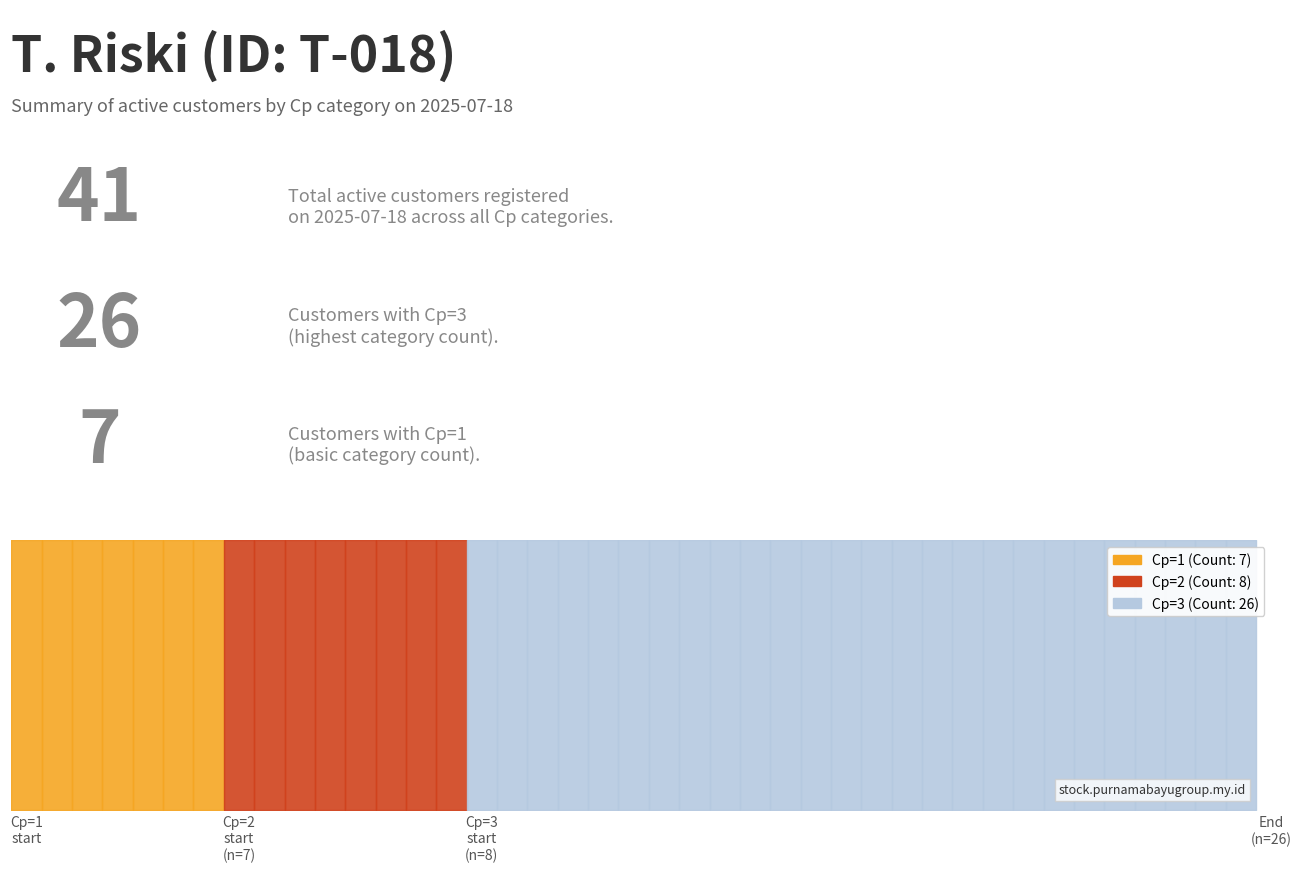

Which label corresponds to the largest value in the chart?

Cp=3